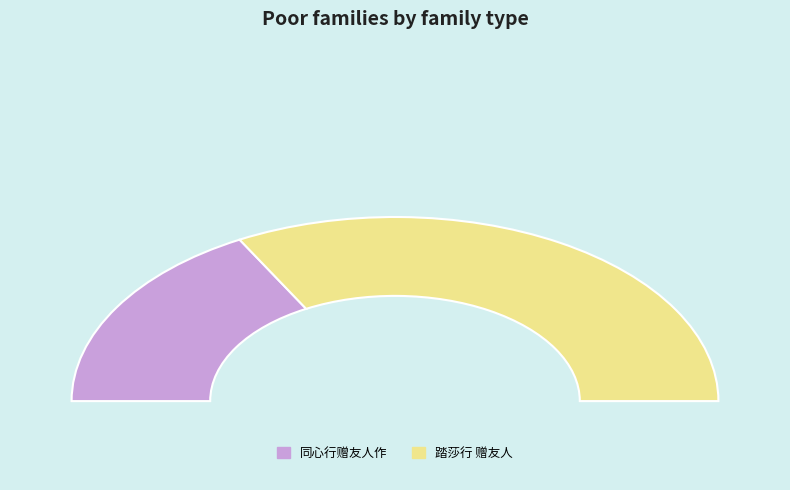

What is the change in value from 同心行赠友人作 to 踏莎行 赠友人?

+582377